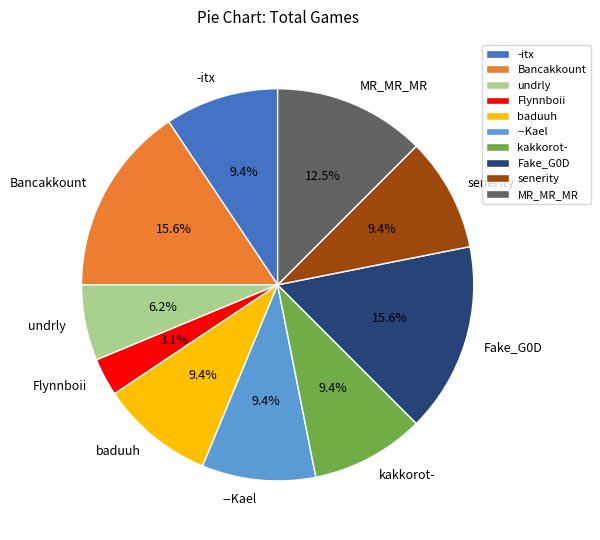

What percentage is NOT represented by Flynnboii?

96.9%